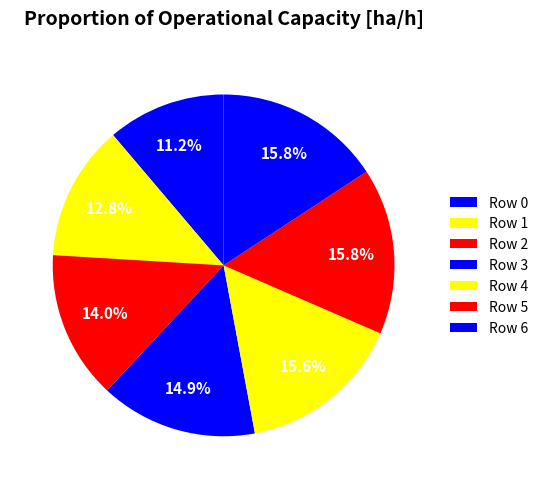

Which slice is the smallest?

Row 0